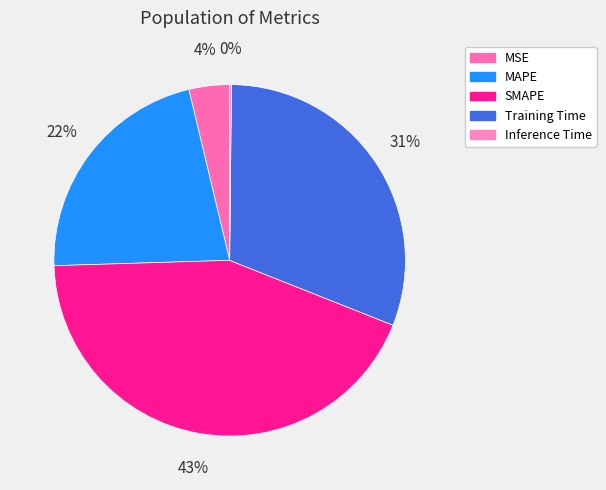

How many slices are in this pie chart?

5